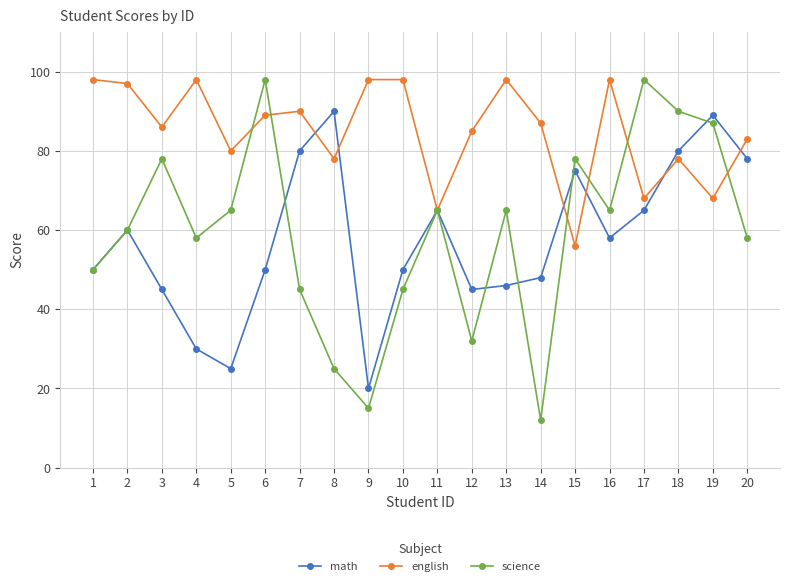

Which series changed the most between 12 and 13?

science